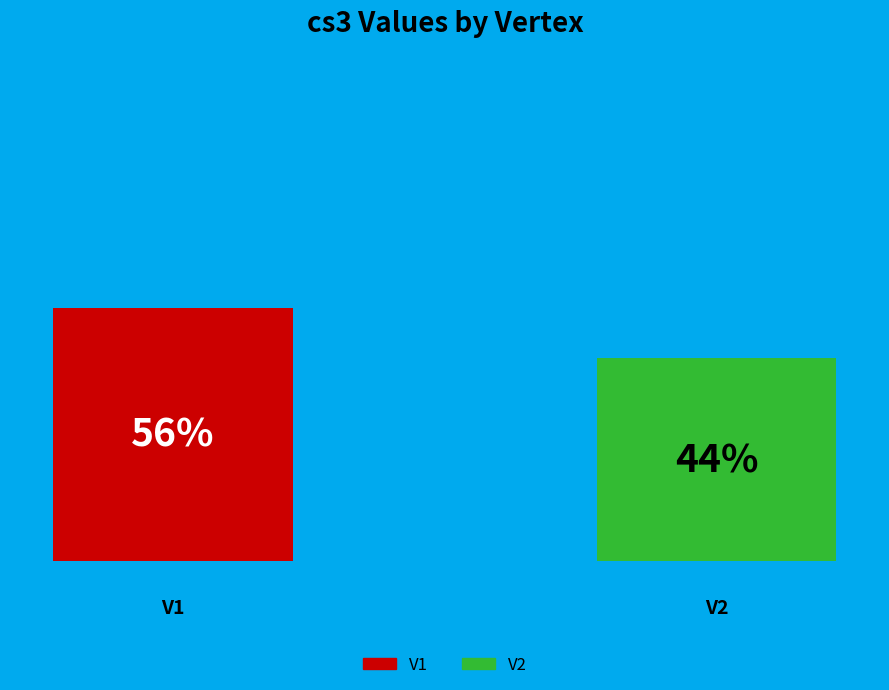

What are all the series names shown in the legend?

V1, V2